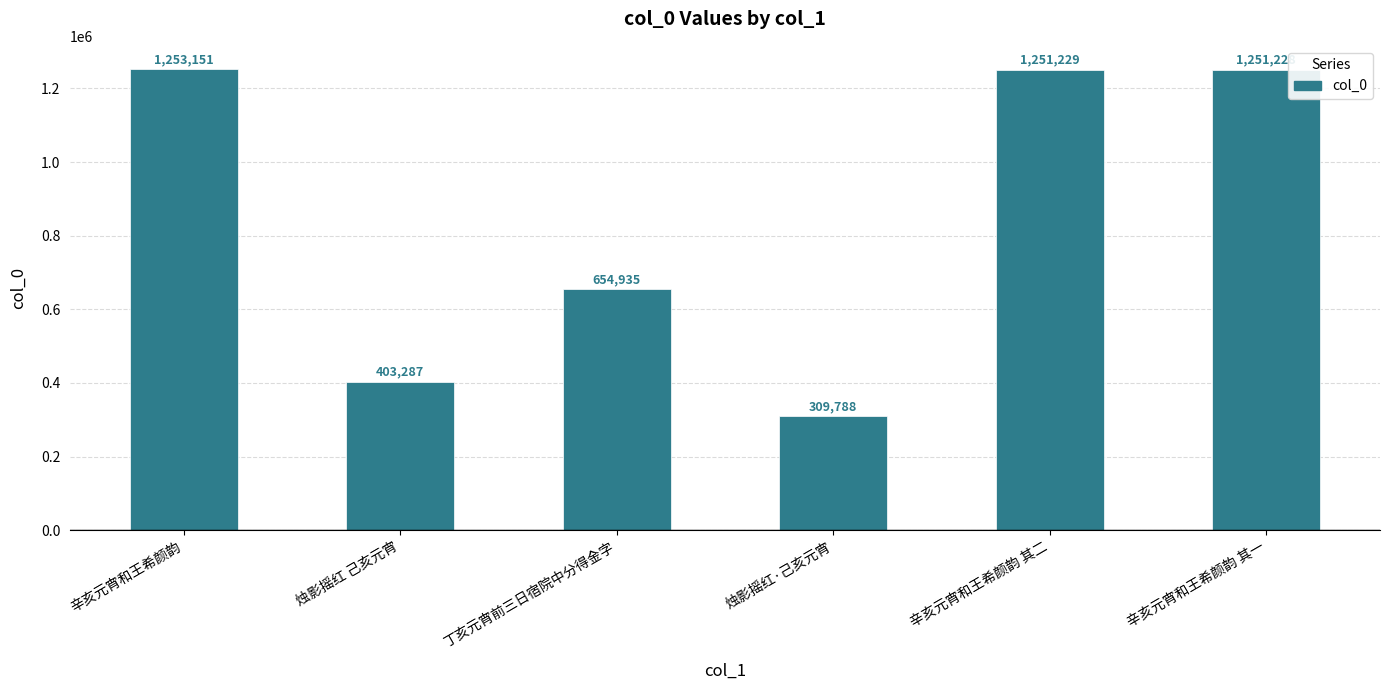

What is the difference between the second highest and minimum values?

941441